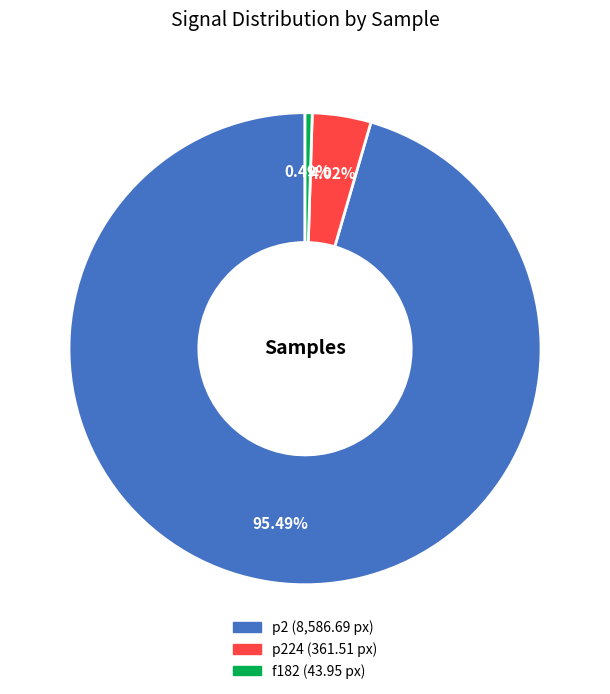

Is there any slice that represents more than half of the pie?

Yes